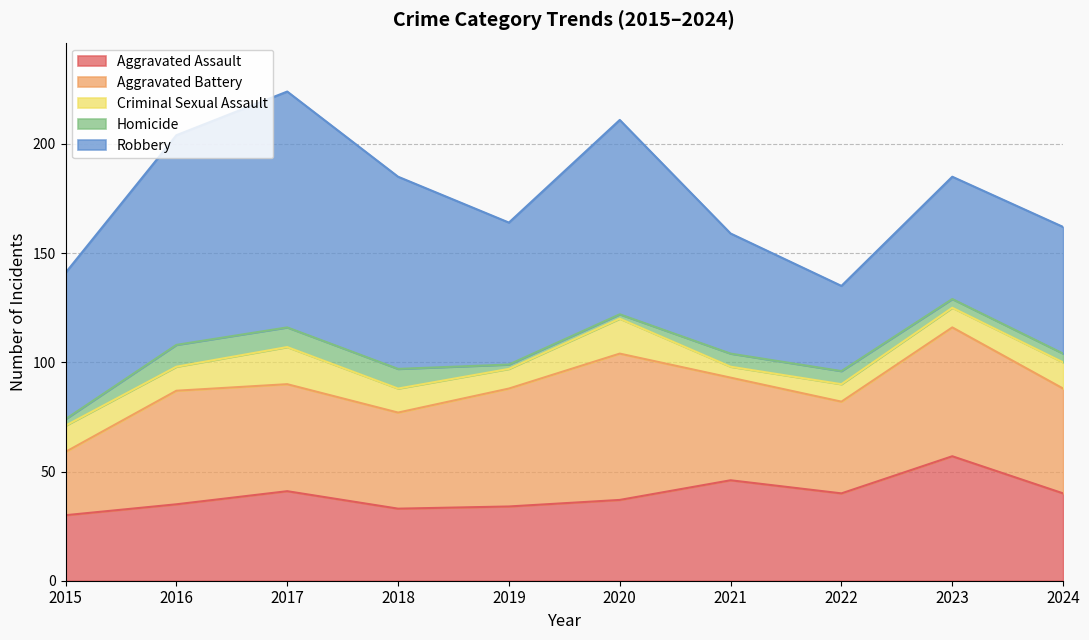

Which label corresponds to the largest value in the chart?

2017